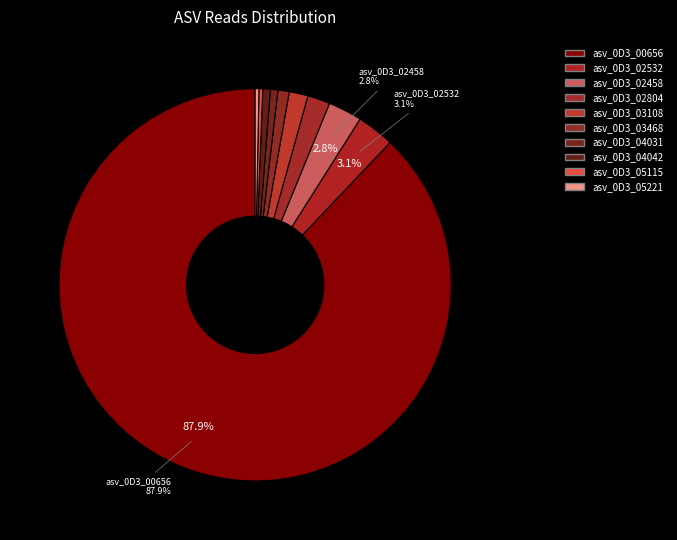

How many segments does this pie chart have?

10